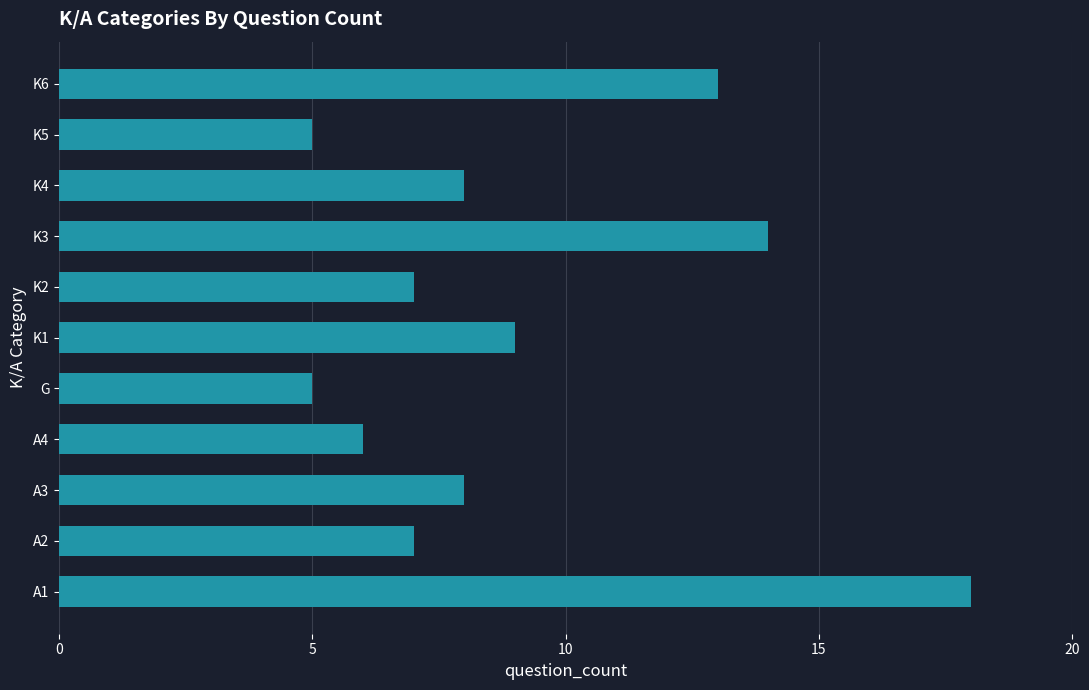

How many data points does each series have?

11